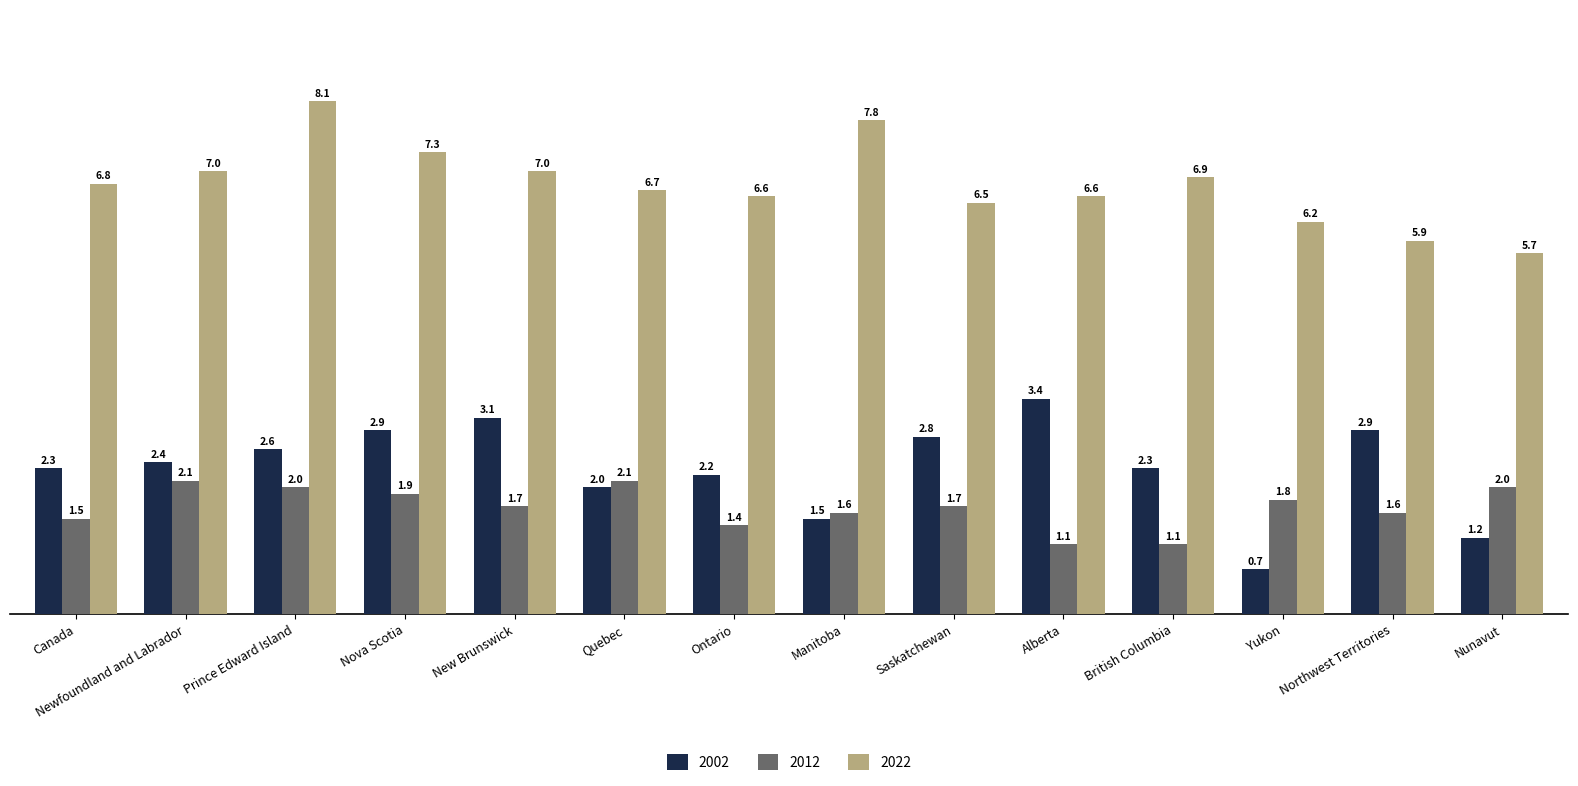

Where does the 2002 series first go above 2?

Canada